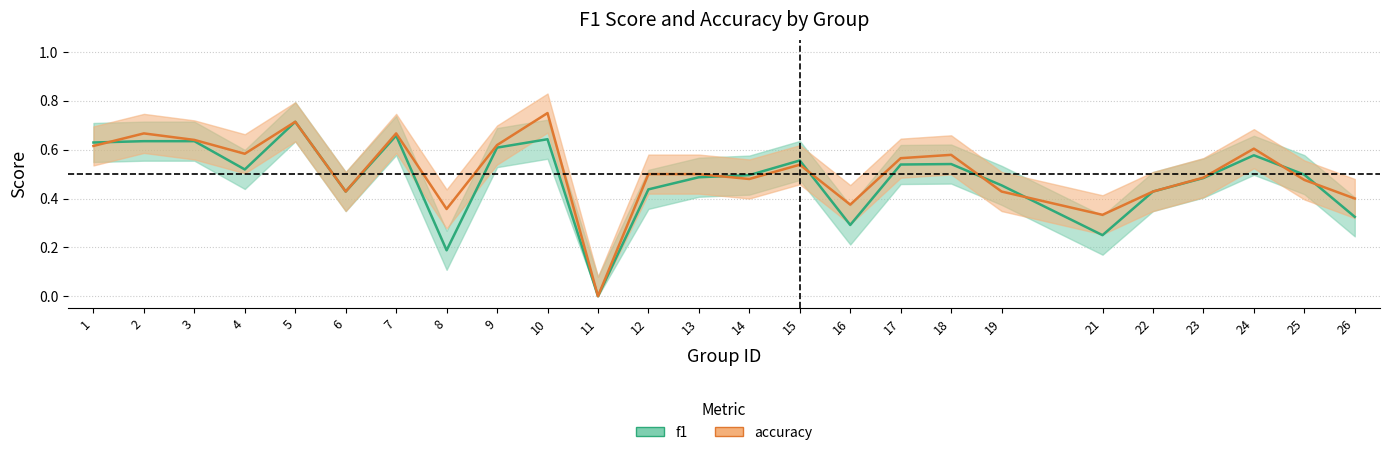

Is the value of accuracy at 10 greater than the value of f1 at 13?

Yes